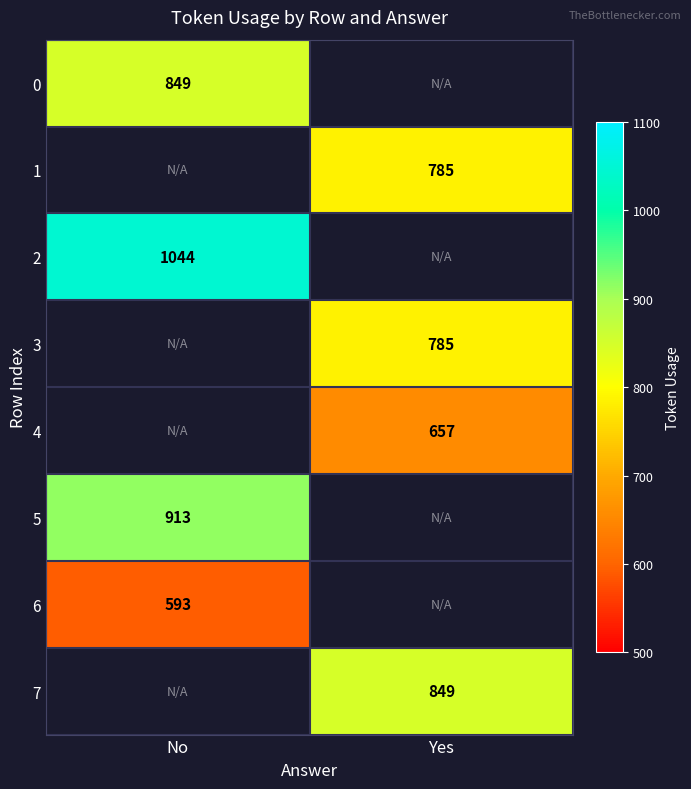

The 5 series shows 318 at No. True or false?

False